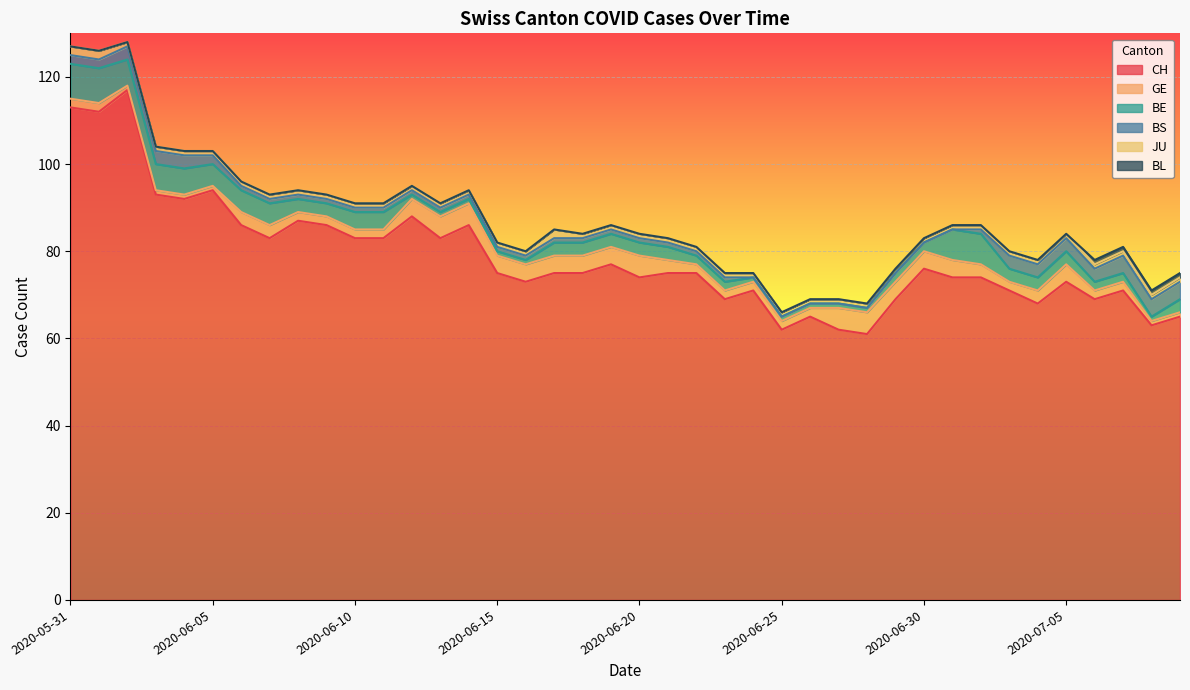

What is the value of the CH point at the 40th from the left?

65